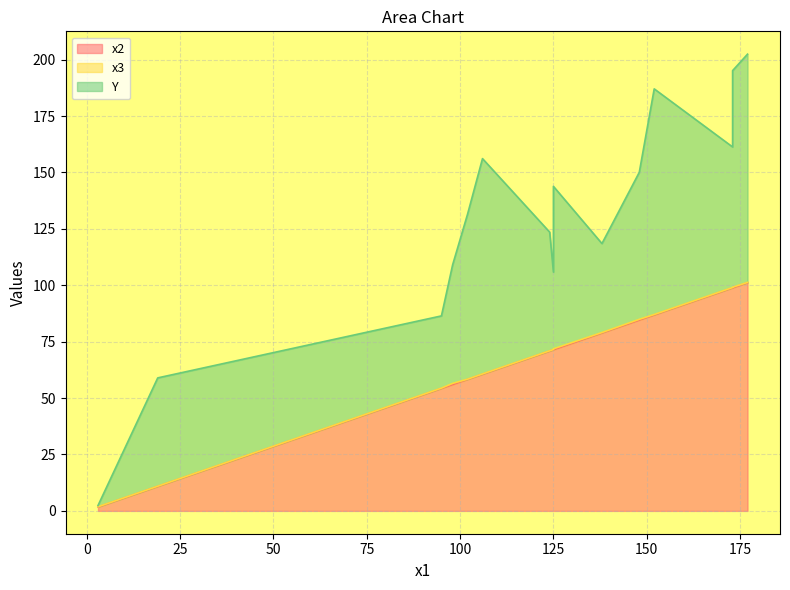

Reading right to left, extract all data points from this chart.

x2: 106=60.6	125=71.4	148=84.6	102=58.3	152=86.9	173=98.9	177=101.1	138=78.9	98=56.0	19=10.9	95=54.3	173=98.9	124=70.9	125=71.4	3=1.7
x3: 106=0.1	125=0.4	148=0.3	102=0.1	152=0.2	173=0.3	177=0.1	138=0.2	98=0.5	19=0.1	95=0.1	173=0.2	124=0.1	125=0.1	3=0.1
Y: 106=95.4	125=72.0	148=65.1	102=73.1	152=100.0	173=96.0	177=101.1	138=39.4	98=52.6	19=48.0	95=32.0	173=62.3	124=52.6	125=34.3	3=0.6